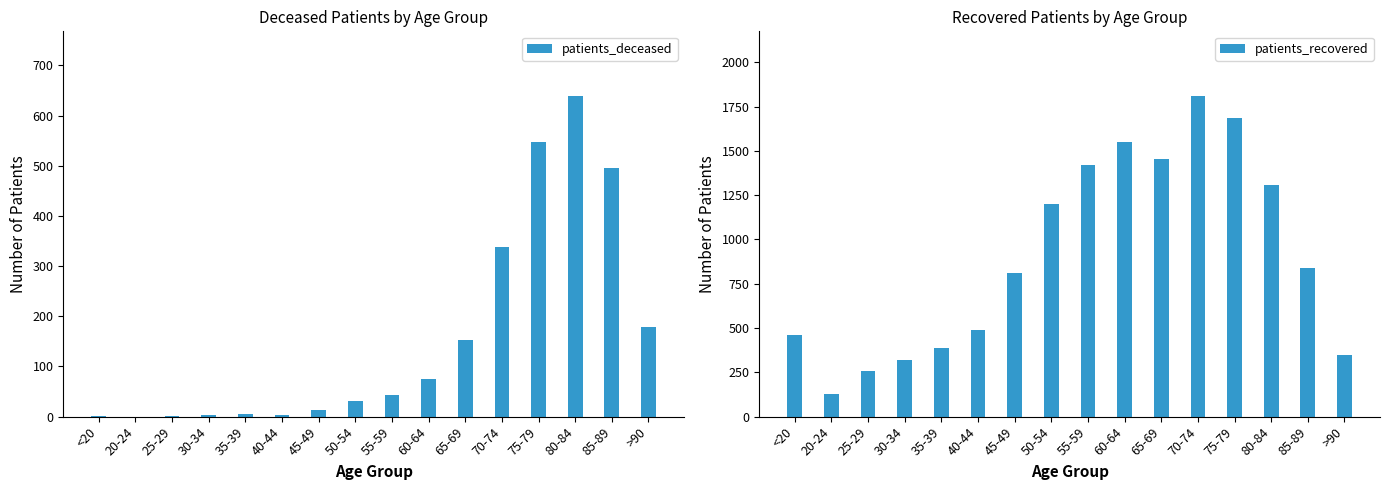

The value of patients_recovered at 30-34 is 318. True or false?

True